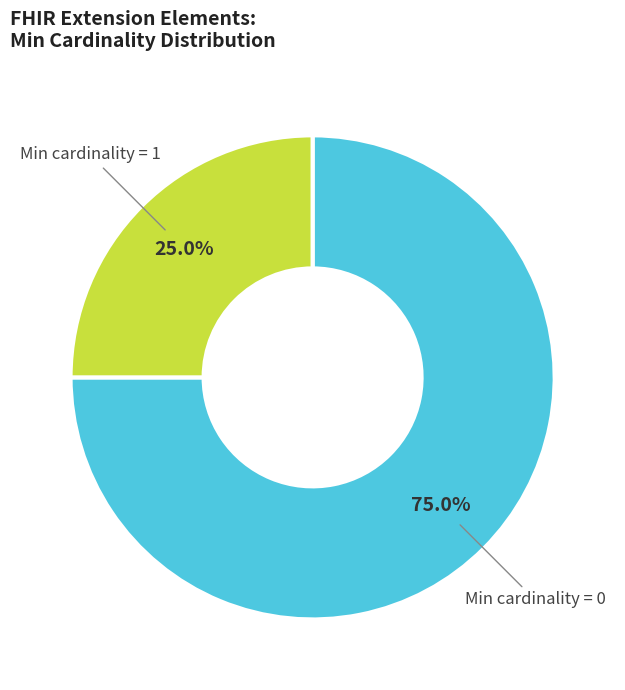

Is there a majority slice in this chart?

Yes